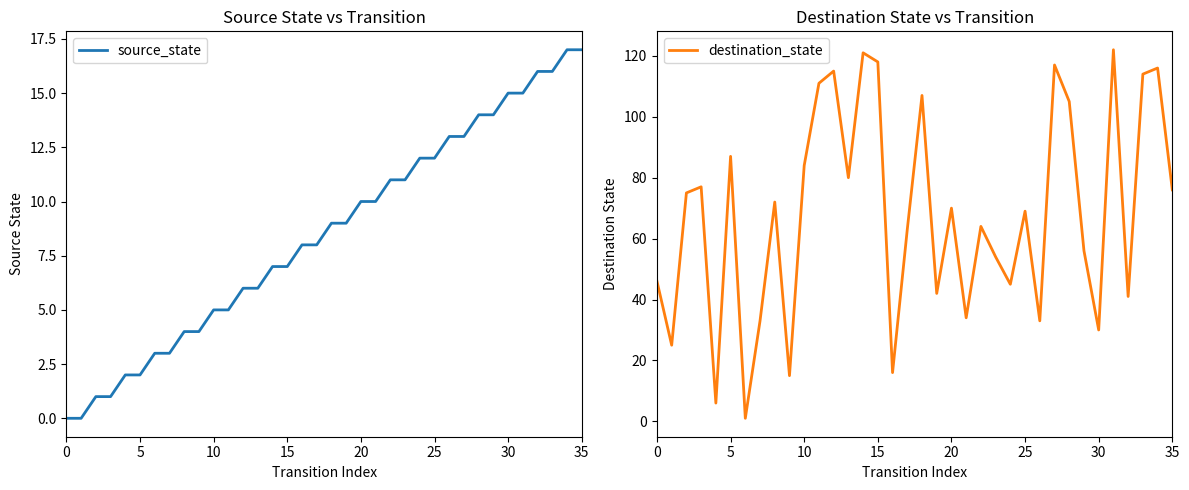

Reading left to right, what are all the values shown in this chart?

source_state: 0	0	1	1	2	2	3	3	4	4	5	5	6	6	7	7	8	8	9	9	10	10	11	11	12	12	13	13	14	14	15	15	16	16	17	17
destination_state: 46	25	75	77	6	87	1	33	72	15	84	111	115	80	121	118	16	63	107	42	70	34	64	54	45	69	33	117	105	56	30	122	41	114	116	76